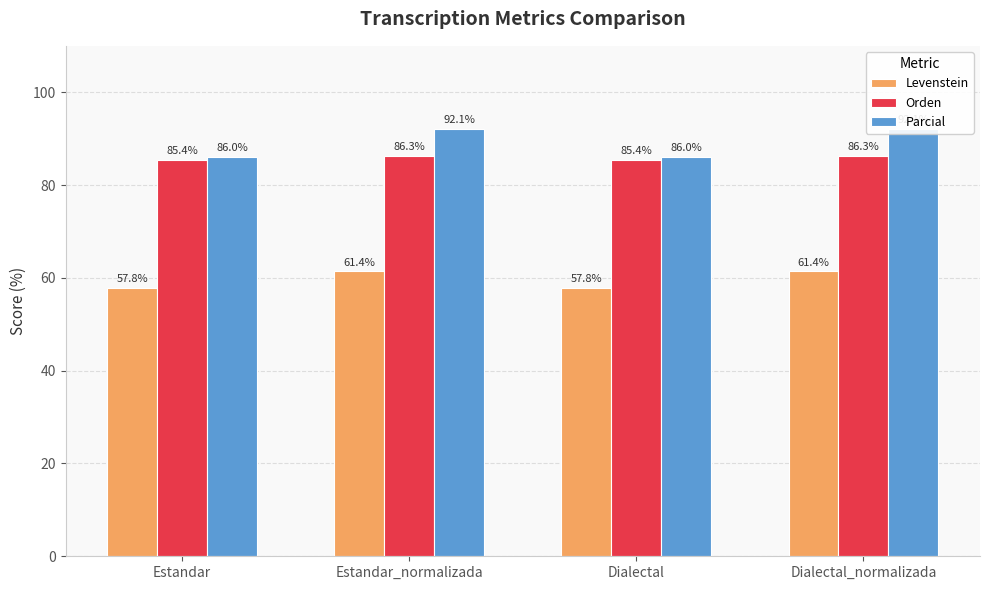

What is the total value across all series at Estandar?

229.3